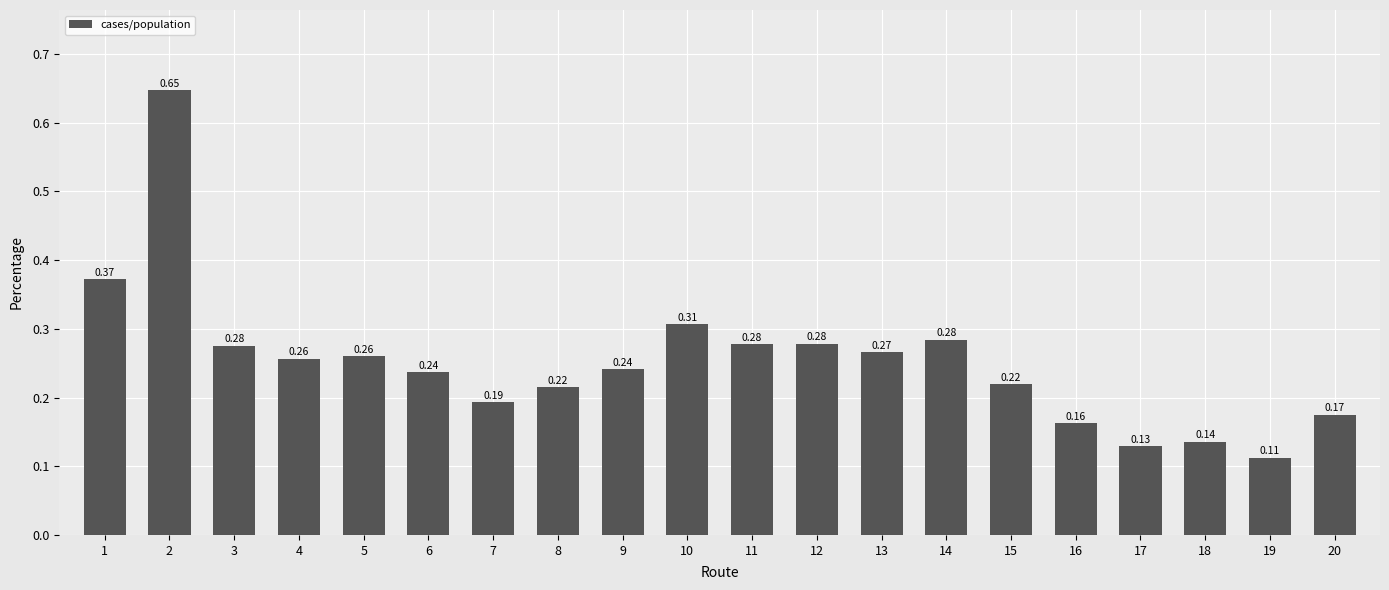

Which has a higher value, 5 or 8?

5